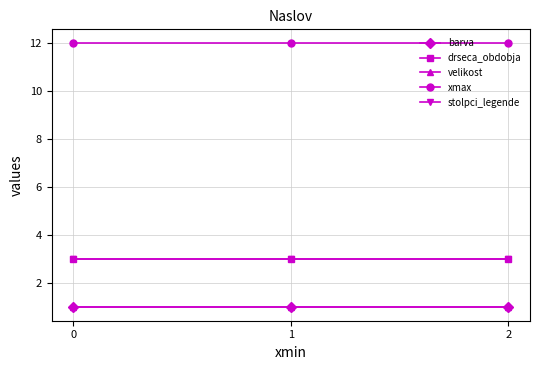

Is the value of stolpci_legende at 2 greater than the value of barva at 1?

Yes